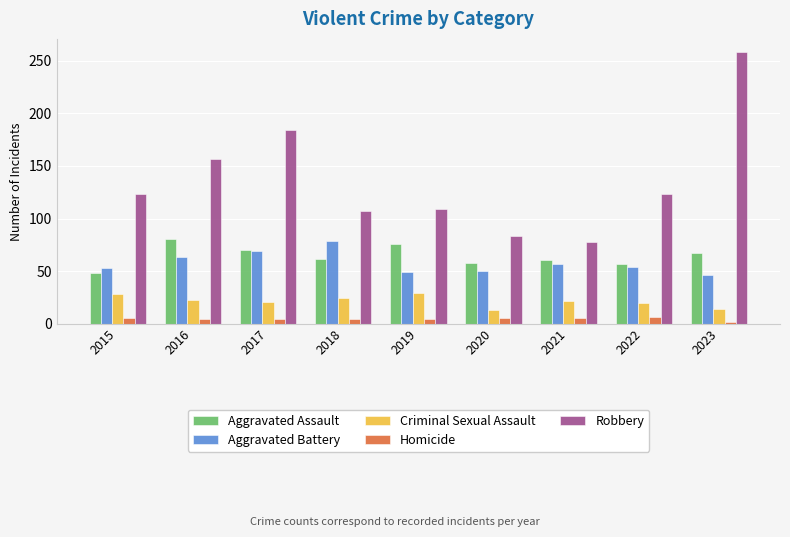

Is the value of Aggravated Assault at 2017 greater than the value of Criminal Sexual Assault at 2015?

Yes